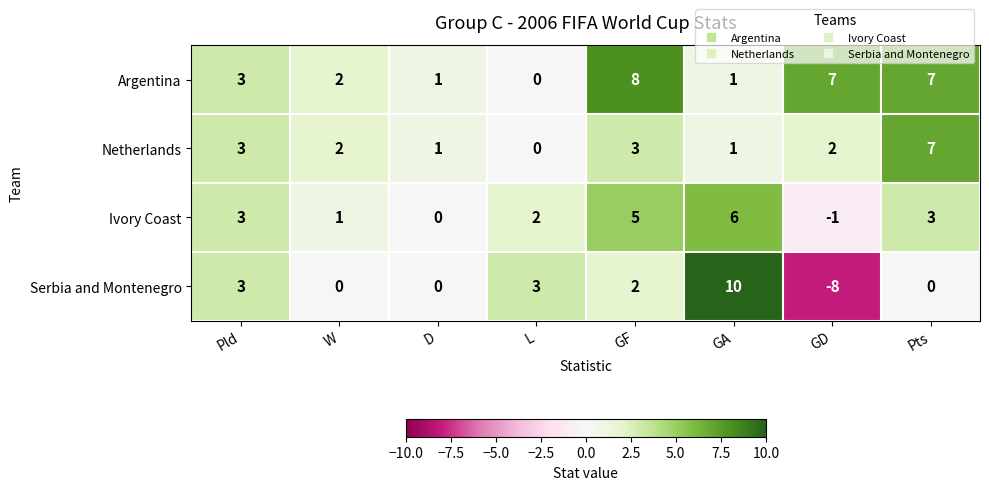

What is the spread (max minus min) of values at GF?

6